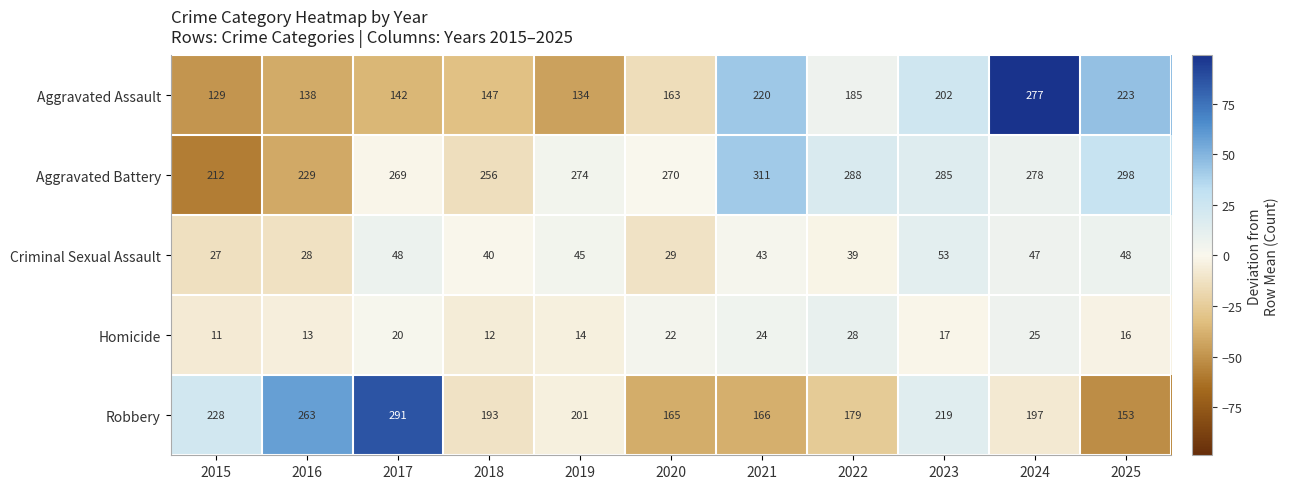

What is the total value across all series at 2017?

770